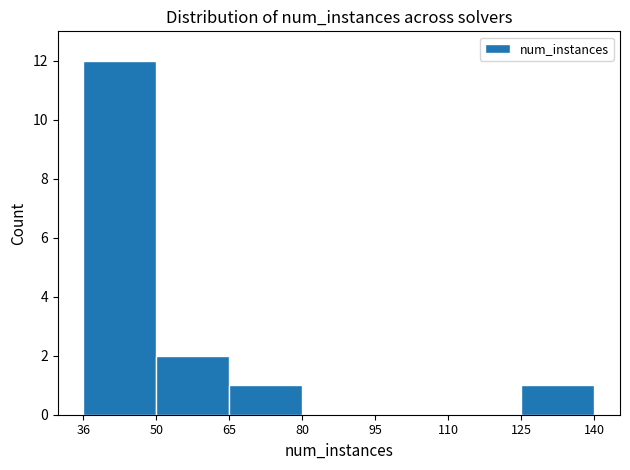

How many data points does each series have?

7